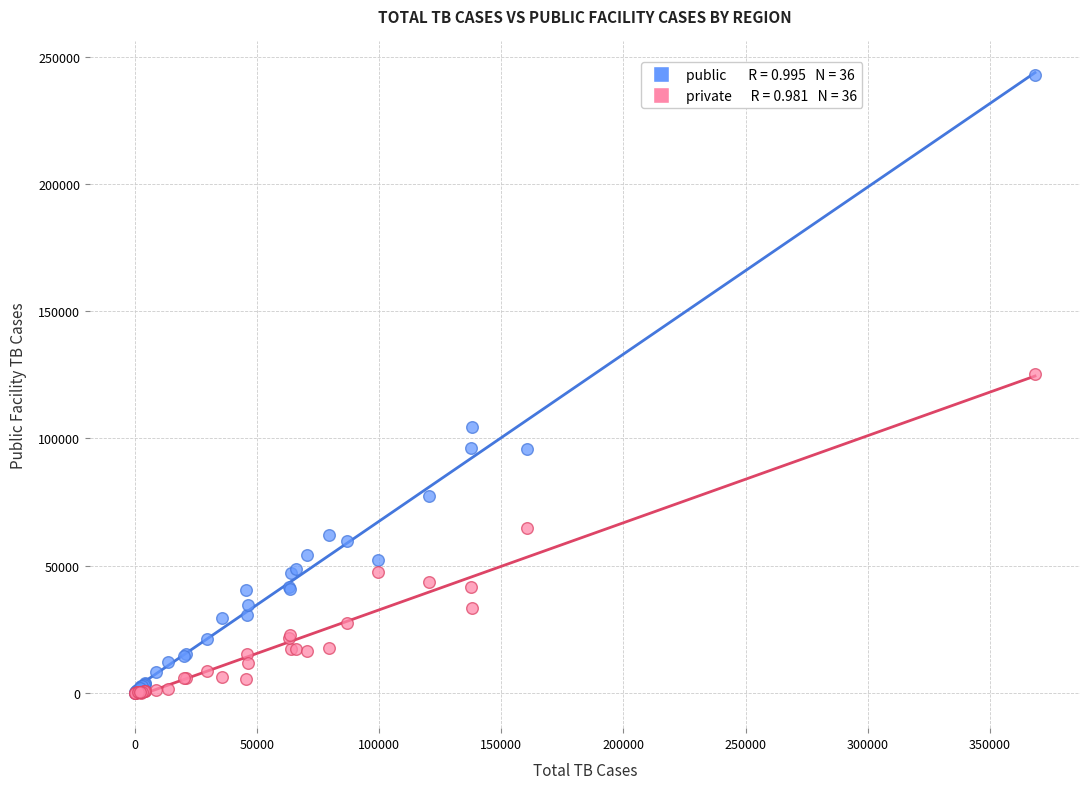

Across all series, what Y value is closest to 121516?

125459